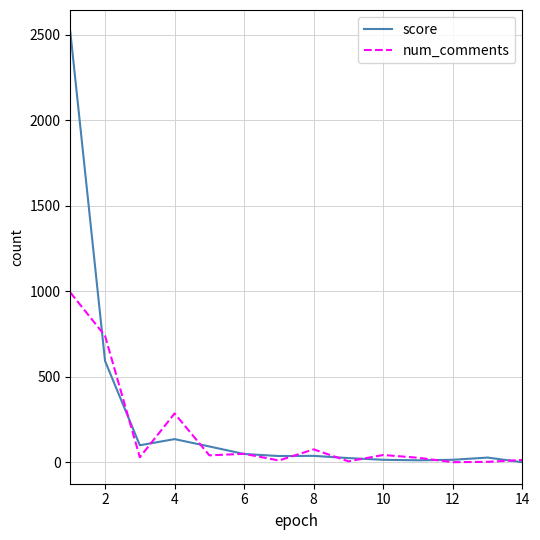

How many categories are shown in the chart?

14